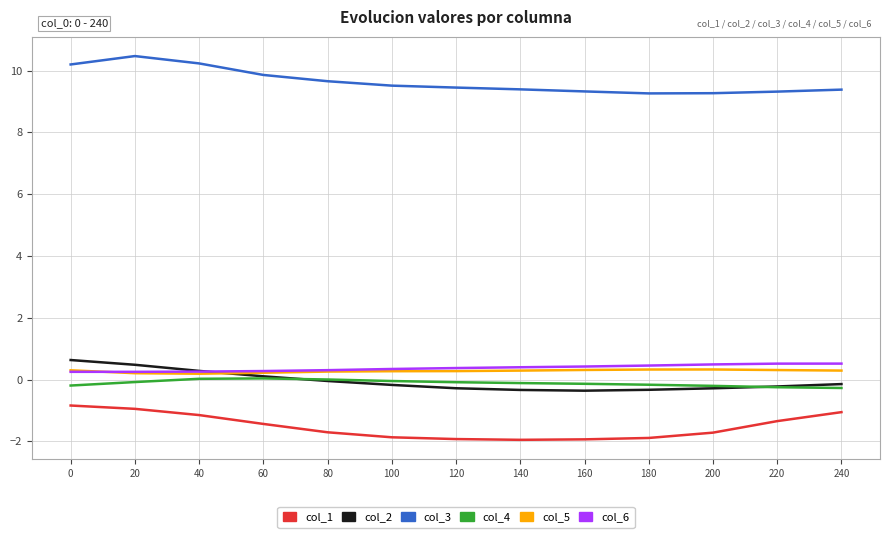

True or false: col_5 and col_1 cross at least once.

False